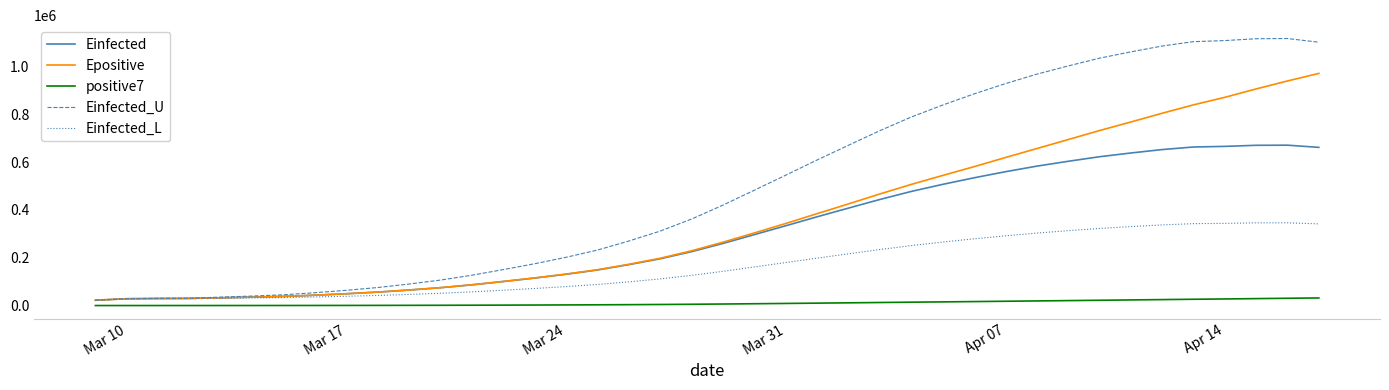

List the series in order of their peak value, lowest first.

positive7, Einfected_L, Einfected, Epositive, Einfected_U